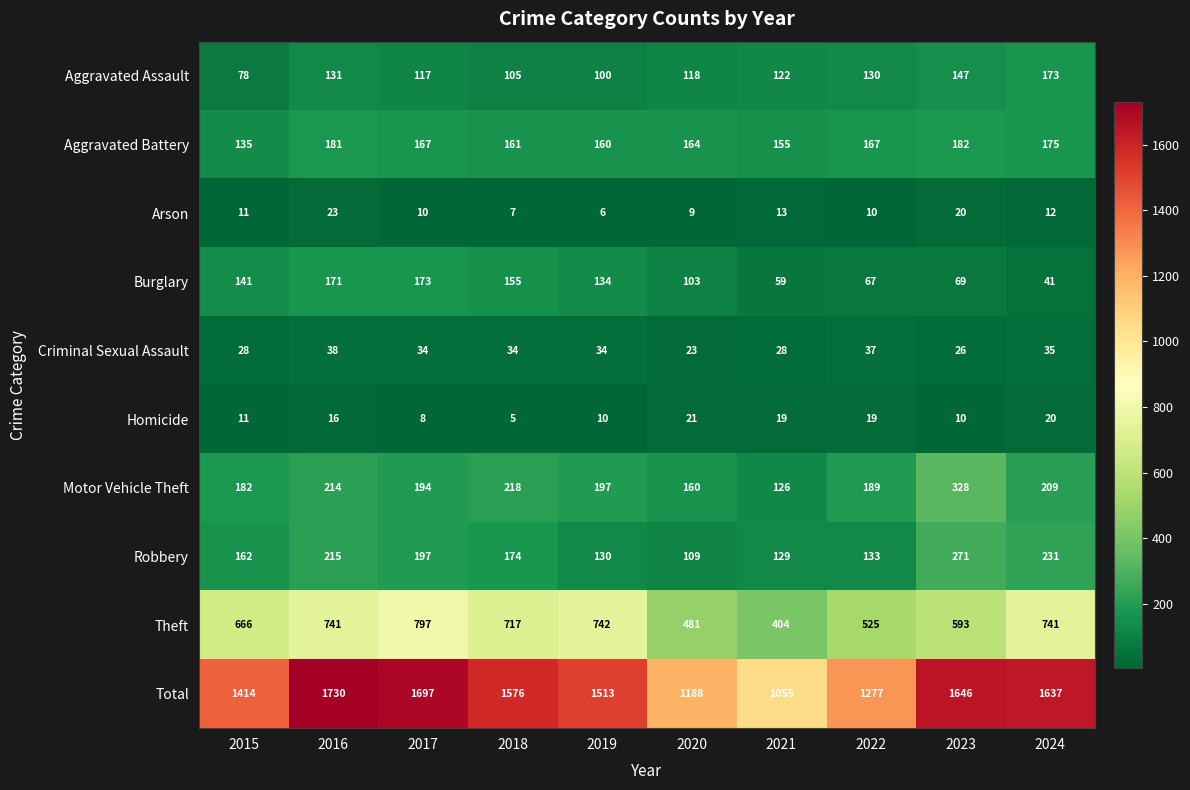

Count the number of categories in the chart.

10